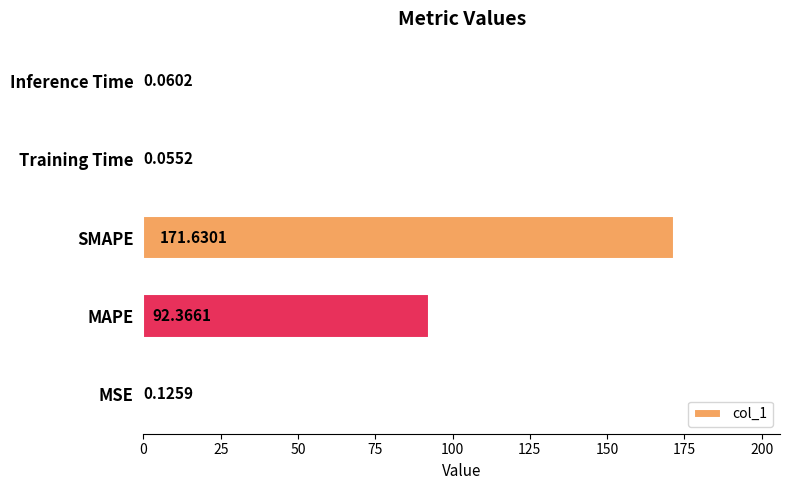

Which has a higher value, Training Time or MSE?

MSE